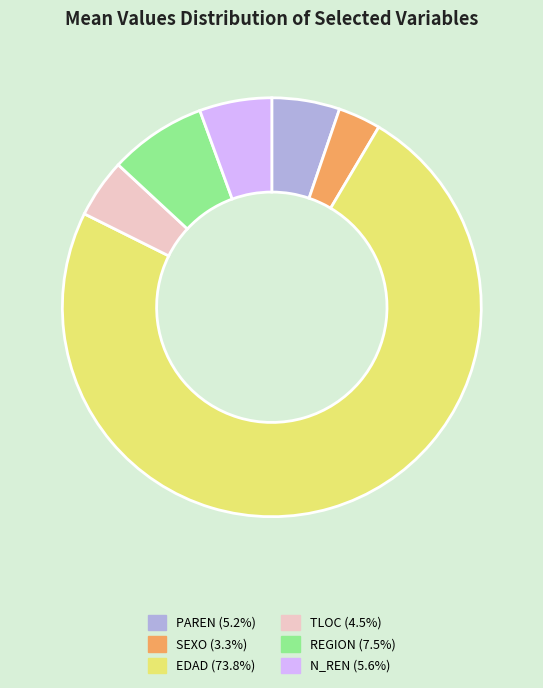

How many segments does this pie chart have?

6